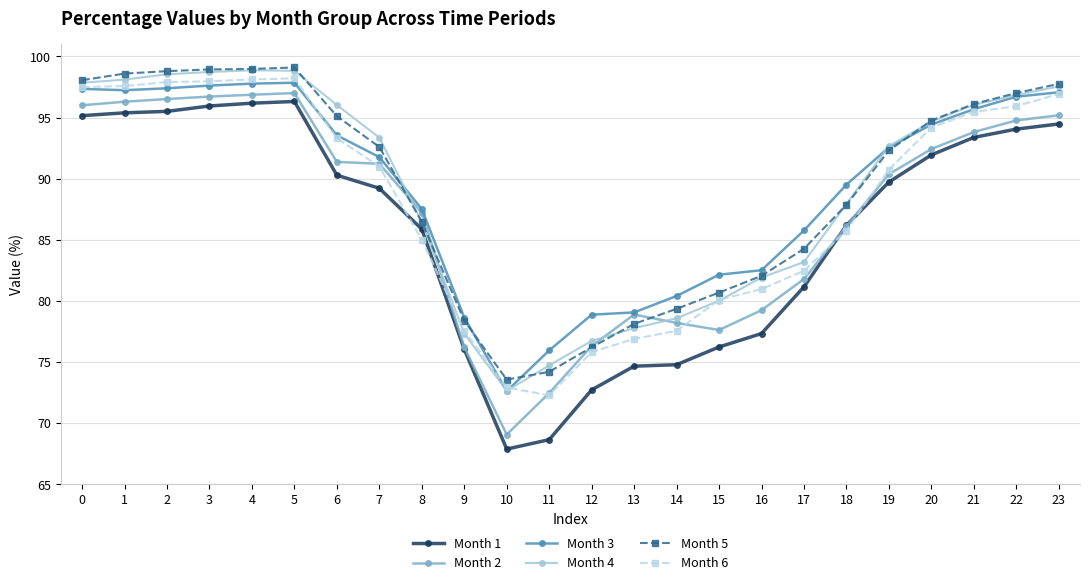

Is the value of Month 5 at 18 greater than the value of Month 2 at 7?

No